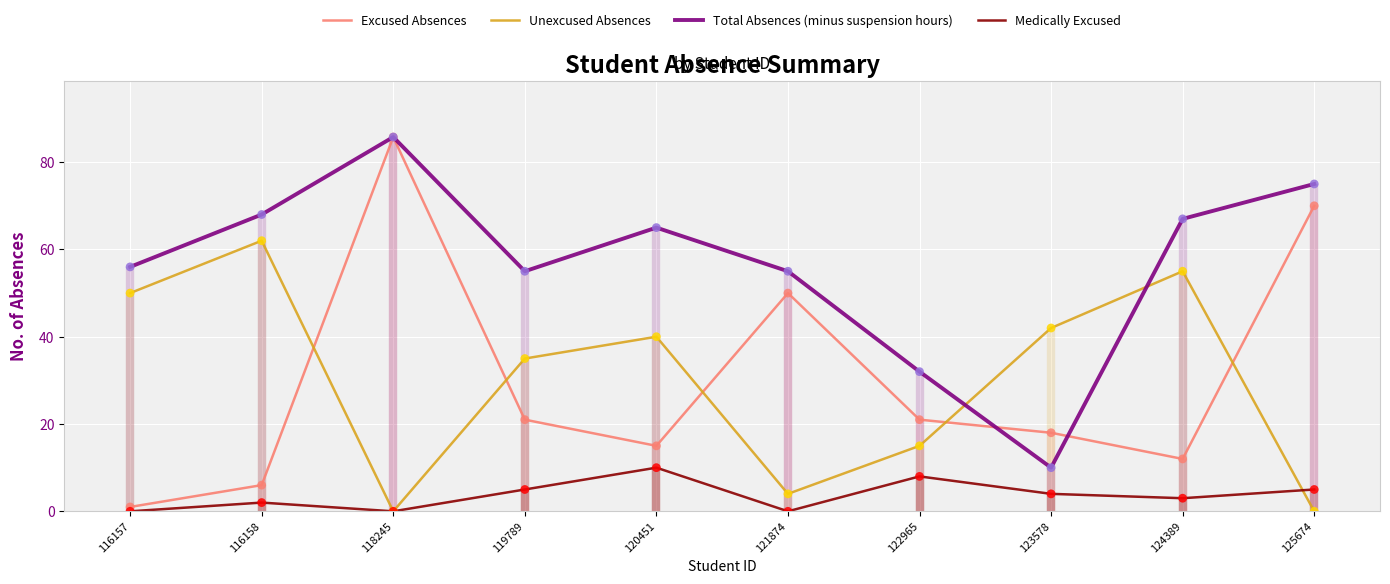

Is the value of Excused Absences at 121874 greater than the value of Unexcused Absences at 121874?

Yes